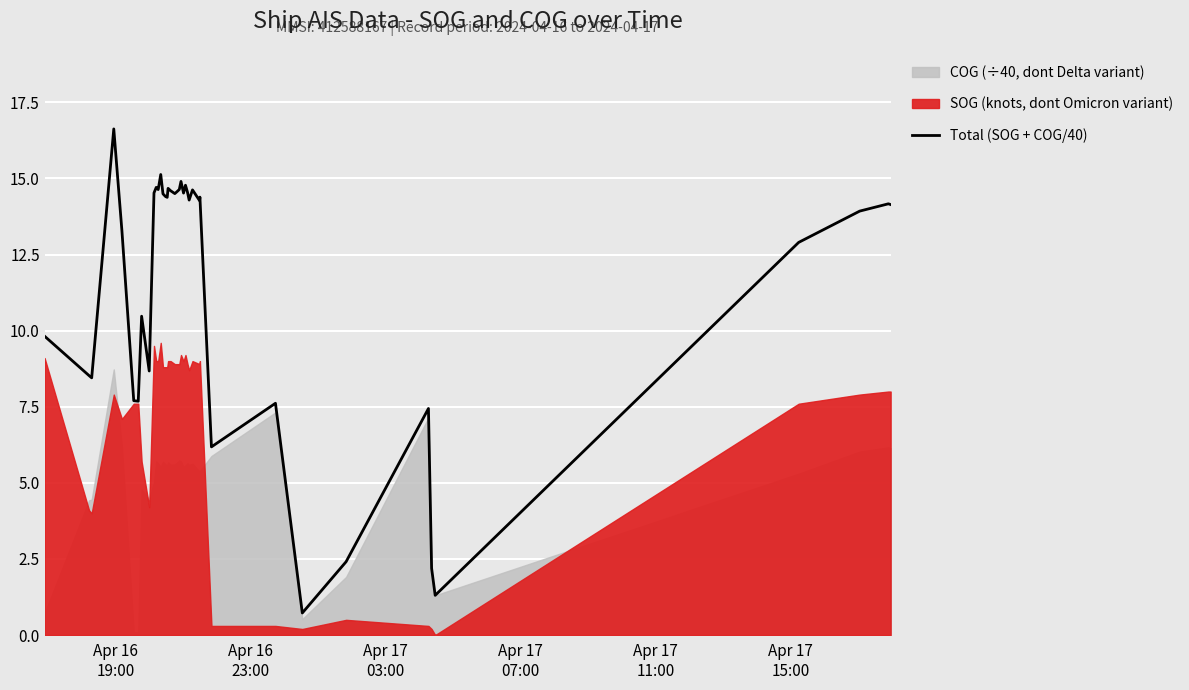

What is the maximum value shown in the chart?

16.6